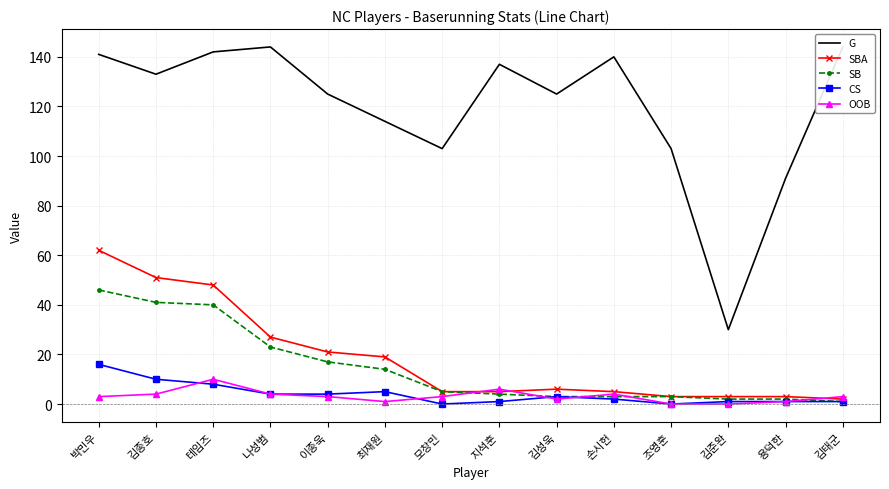

What is the difference between the maximum and minimum values in the OOB series?

10